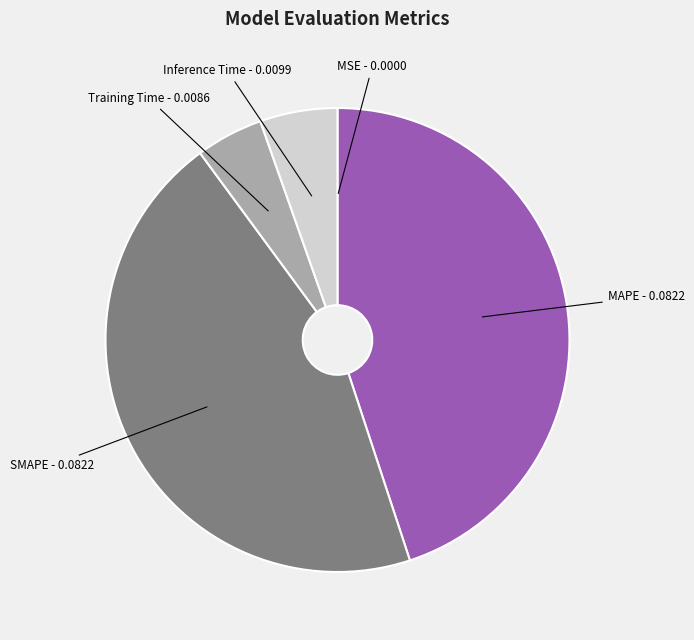

Which has a higher value, SMAPE or Training Time?

SMAPE